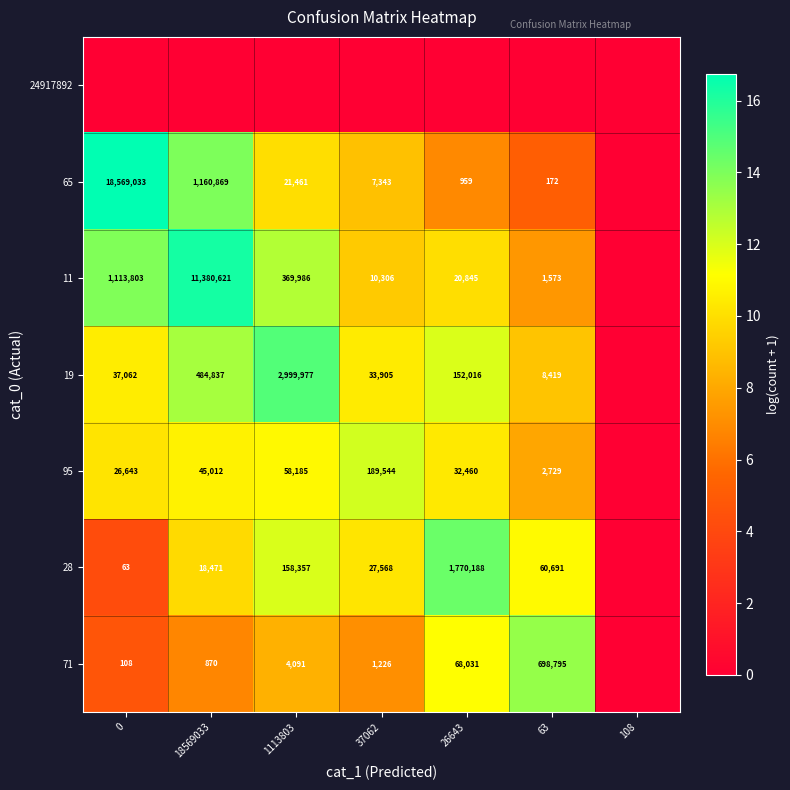

The value of 95 at 37062 is 79617. True or false?

False